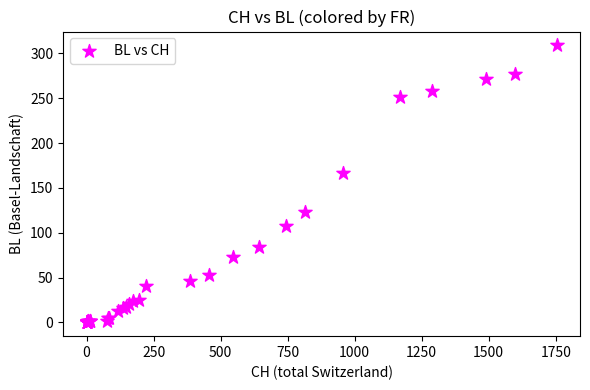

What Y value in the scatter plot is closest to 154?

167